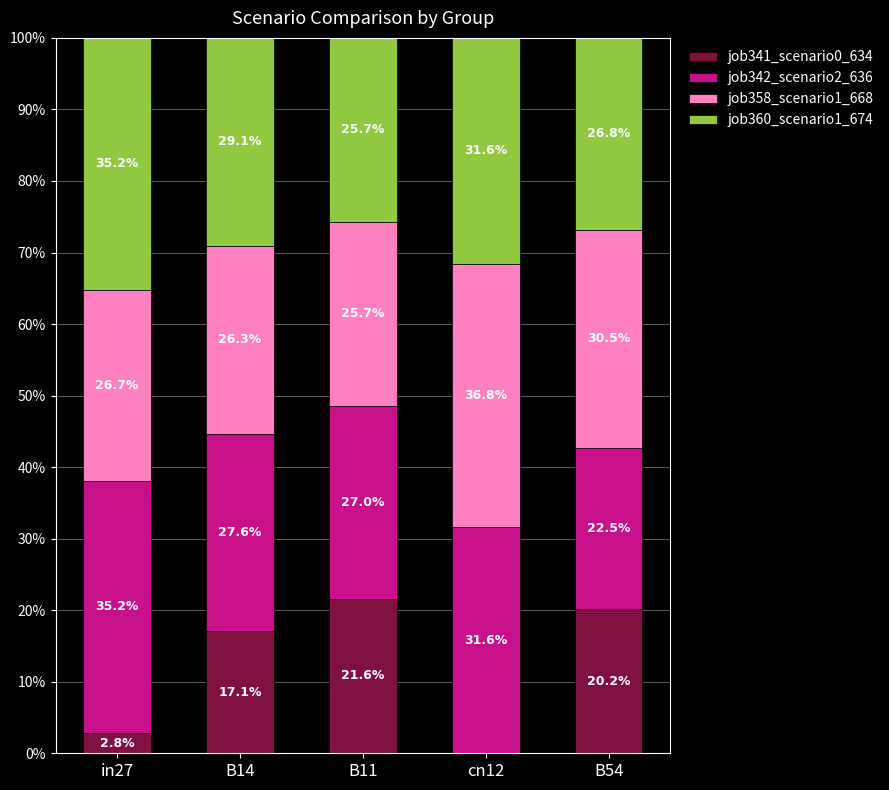

What value does the job341_scenario0_634 series have at B14?

17.1